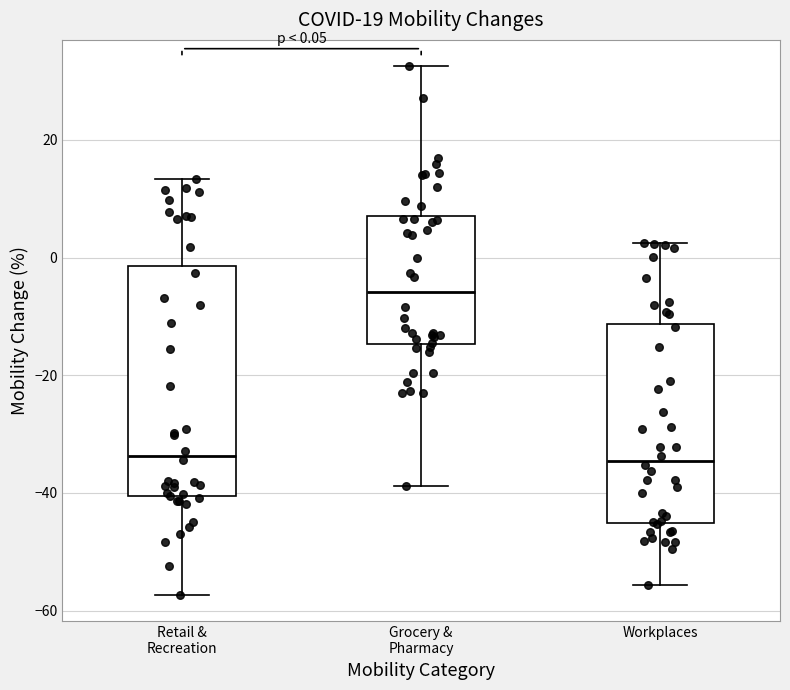

Comparing the boxes themselves (not the whiskers), which one is the tallest?

Retail & Recreation